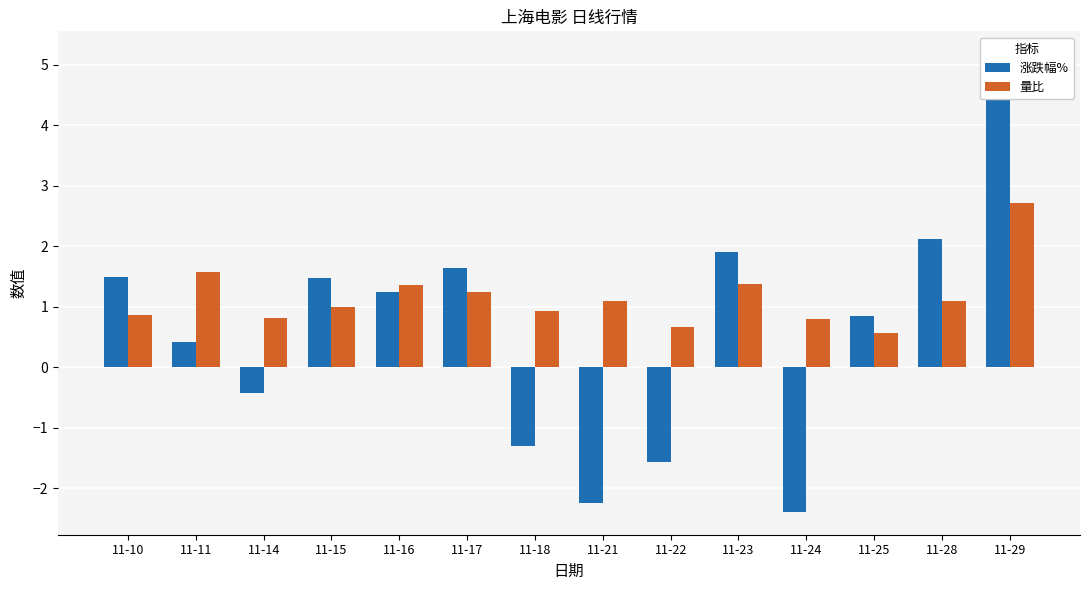

How many groups of bars are there?

14